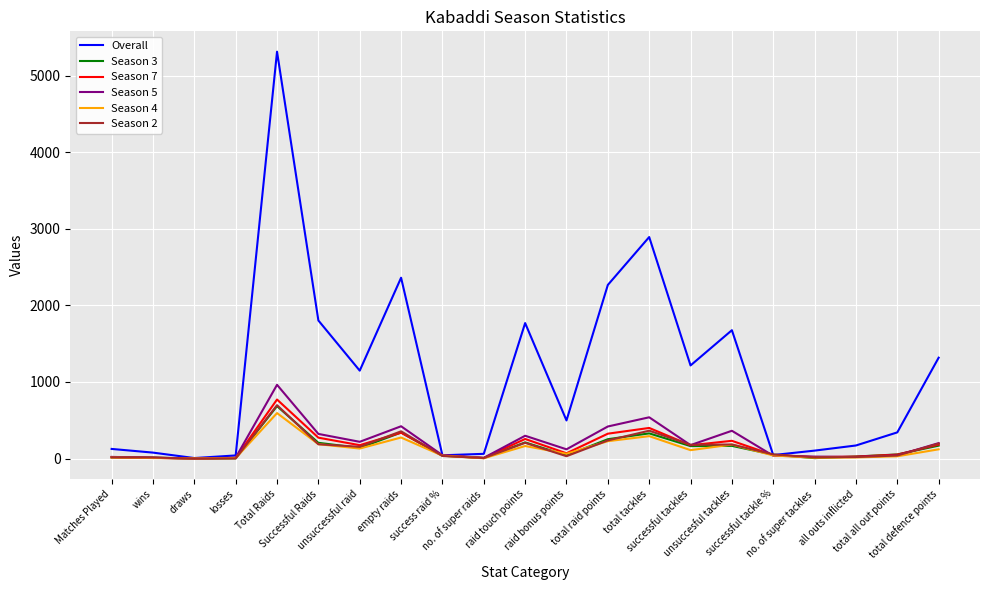

Which series has the widest spread of values?

Overall